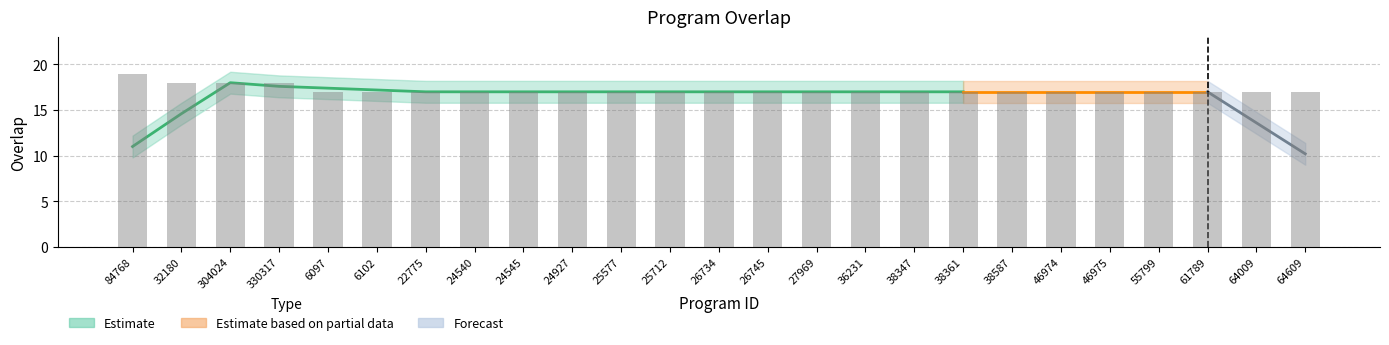

Is it true that the value at 27969 is 17?

True